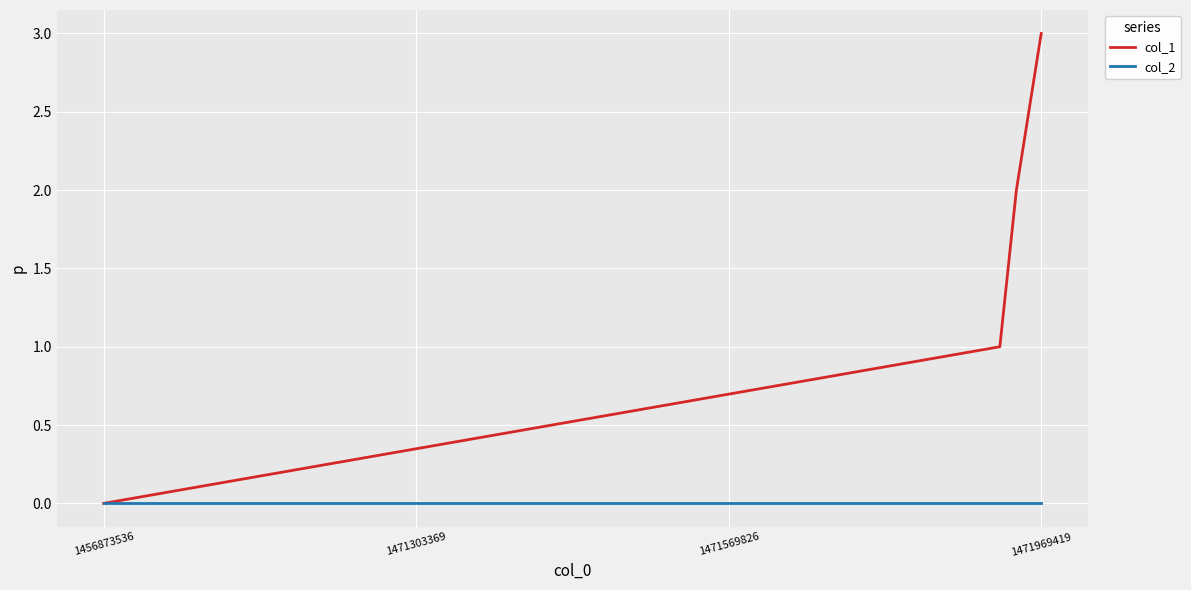

Reading left to right, transcribe all the data shown in this chart.

col_1: 0	1	2	3
col_2: 0	0	0	0